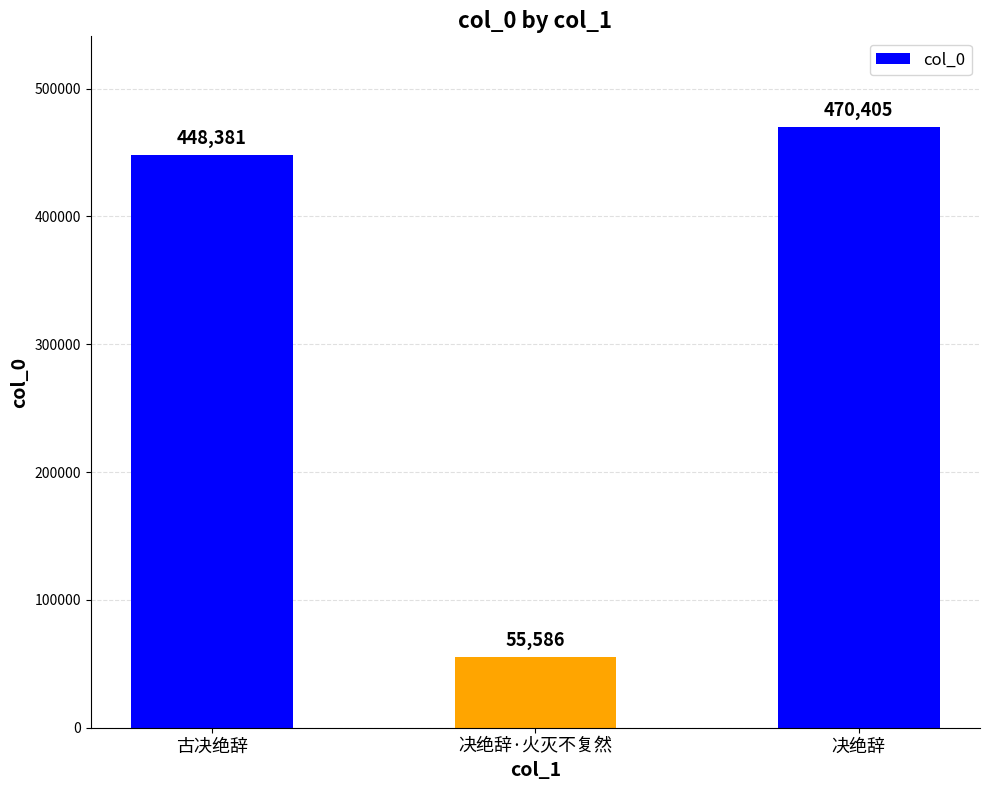

The chart shows a value of 55586 at 决绝辞·火灭不复然. True or false?

True